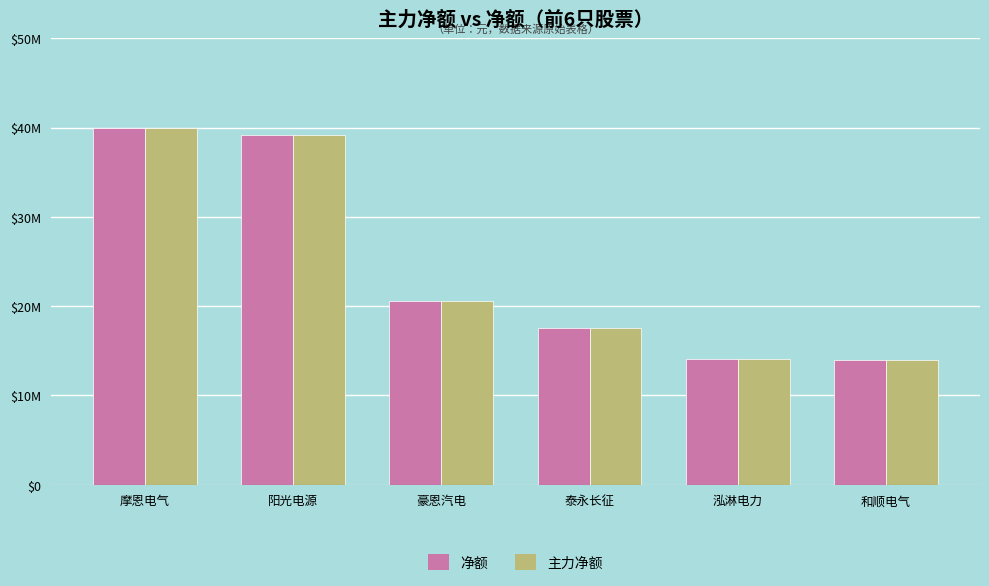

Are the bars grouped side by side (vs. stacked)?

Yes